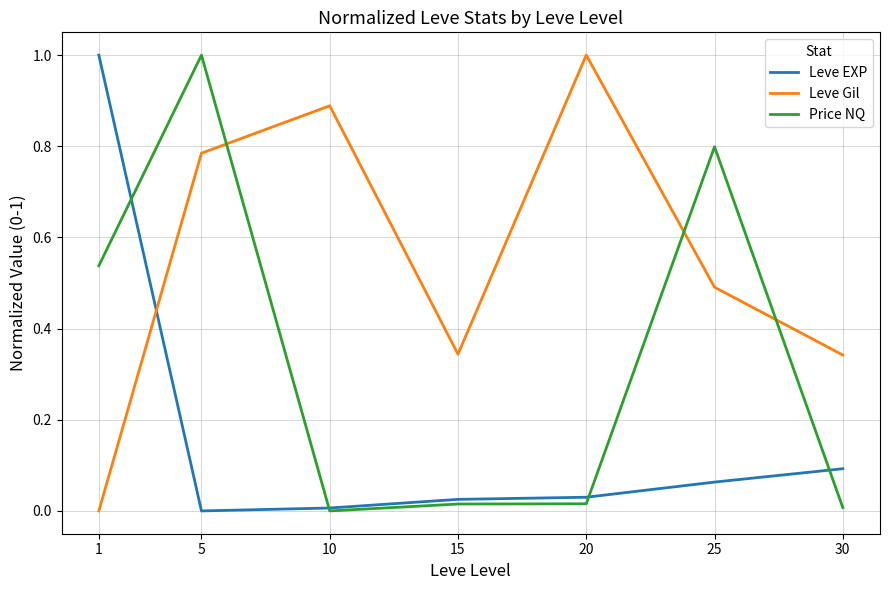

How many categories are shown in the chart?

7